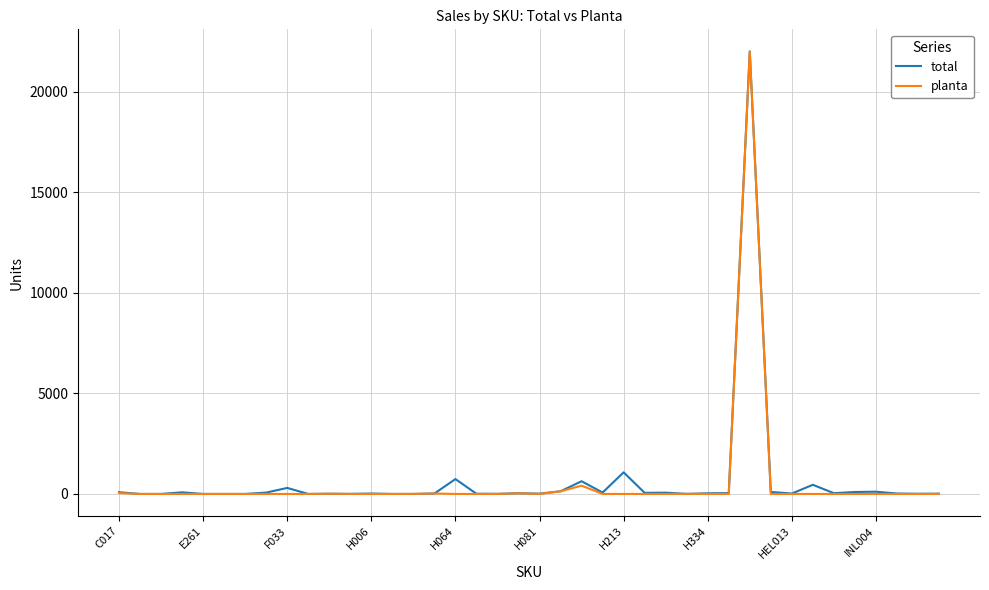

Reading left to right, extract all data points from this chart.

total: 86	0	0	80	0	0	0	67	300	0	10	4	20	0	1	22	739	10	5	33	15	132	632	69	1075	55	63	4	32	40	22000	100	20	455	38	97	111	21	9	15
planta: 43	0	0	0	0	0	0	0	0	0	10	0	0	0	1	22	0	0	0	33	0	132	412	0	0	0	0	4	0	0	22000	0	0	0	0	0	0	0	0	0